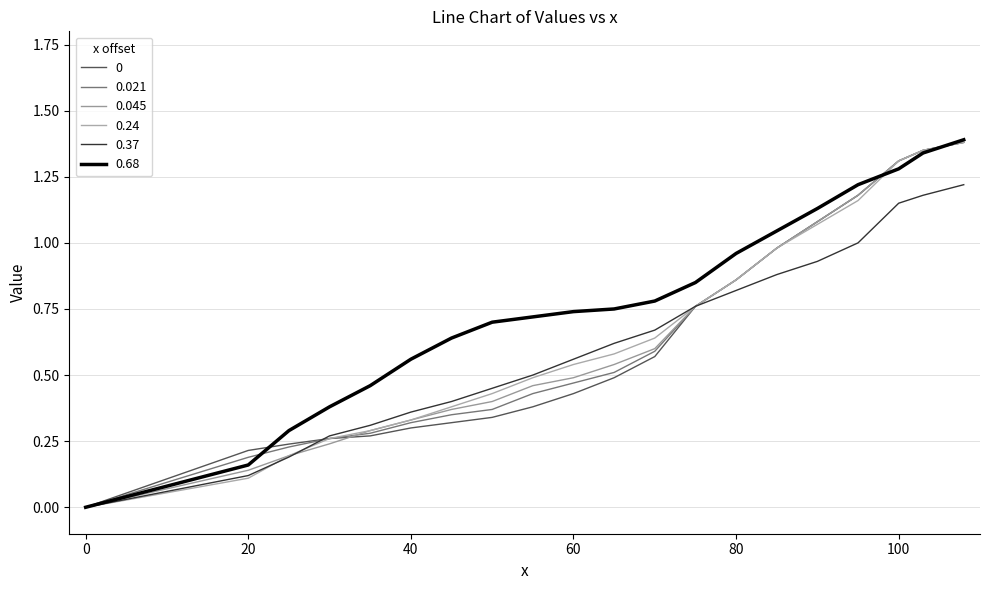

How many values in 0.021 are above zero?

19